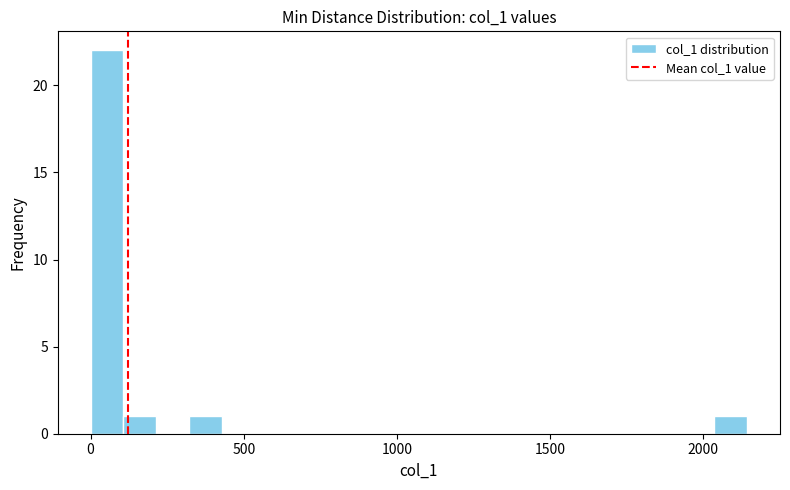

Around what value on the x-axis is the tallest bar? Give the approximate position of its centre, as read against the axis.

50